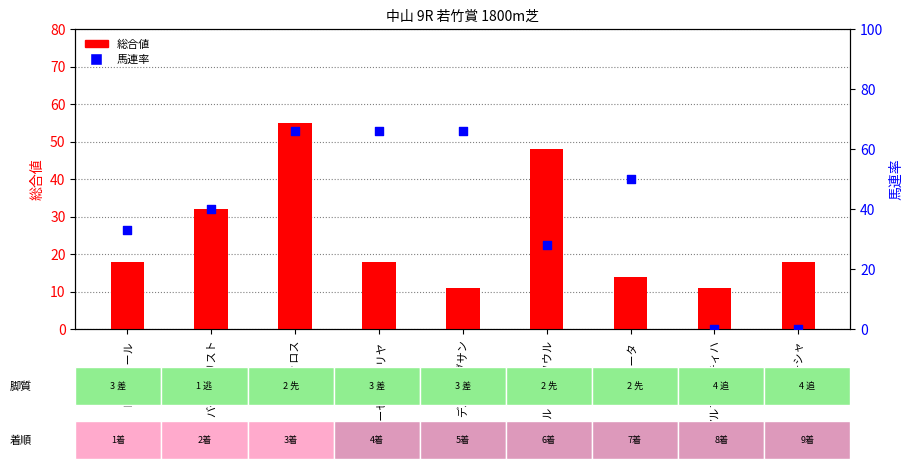

Which series contains the lowest Y value?

馬連率